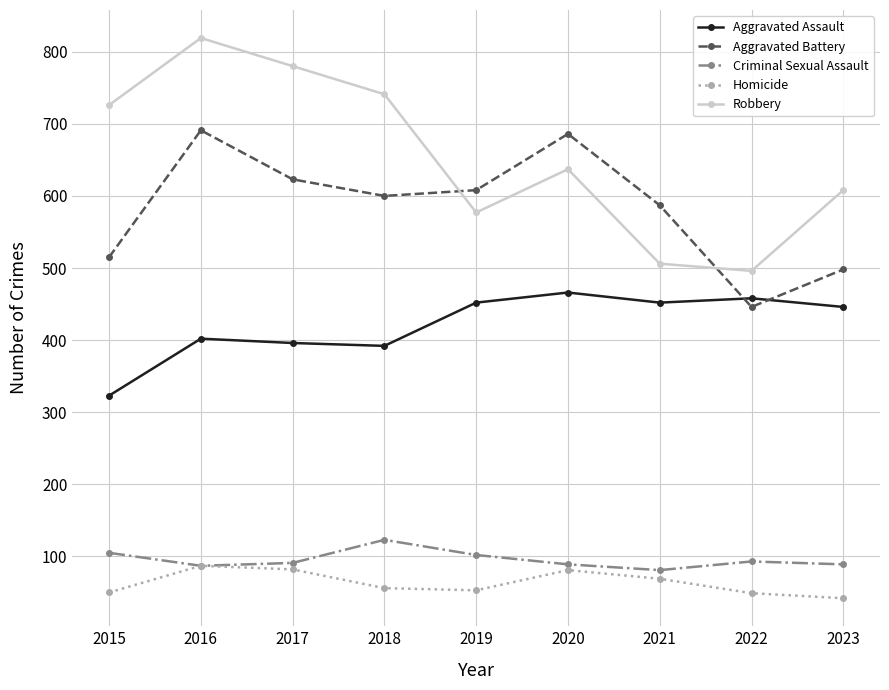

What value does the Criminal Sexual Assault series have at 2023?

89